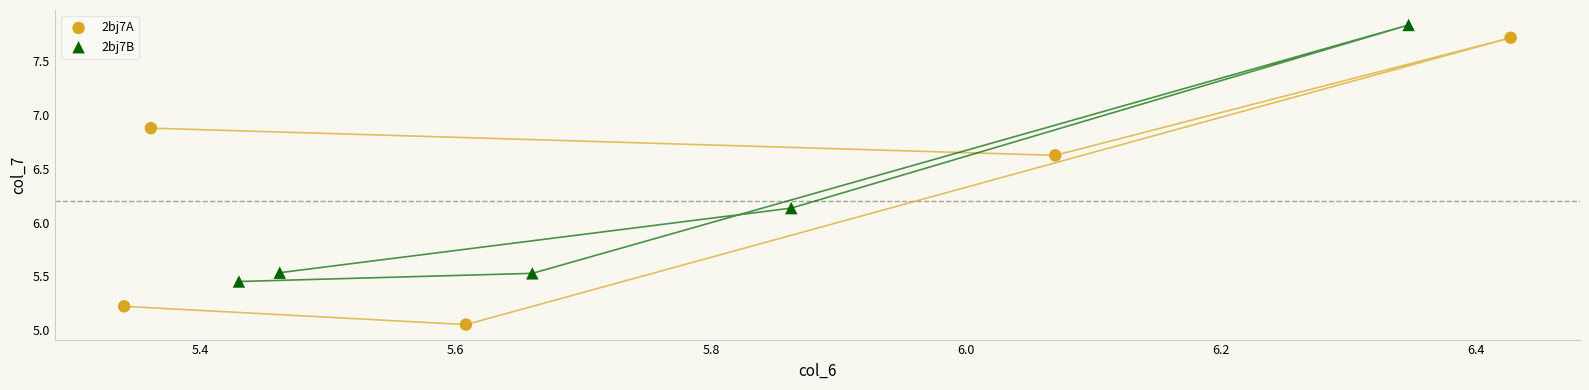

Which series has the widest spread of Y values?

2bj7A